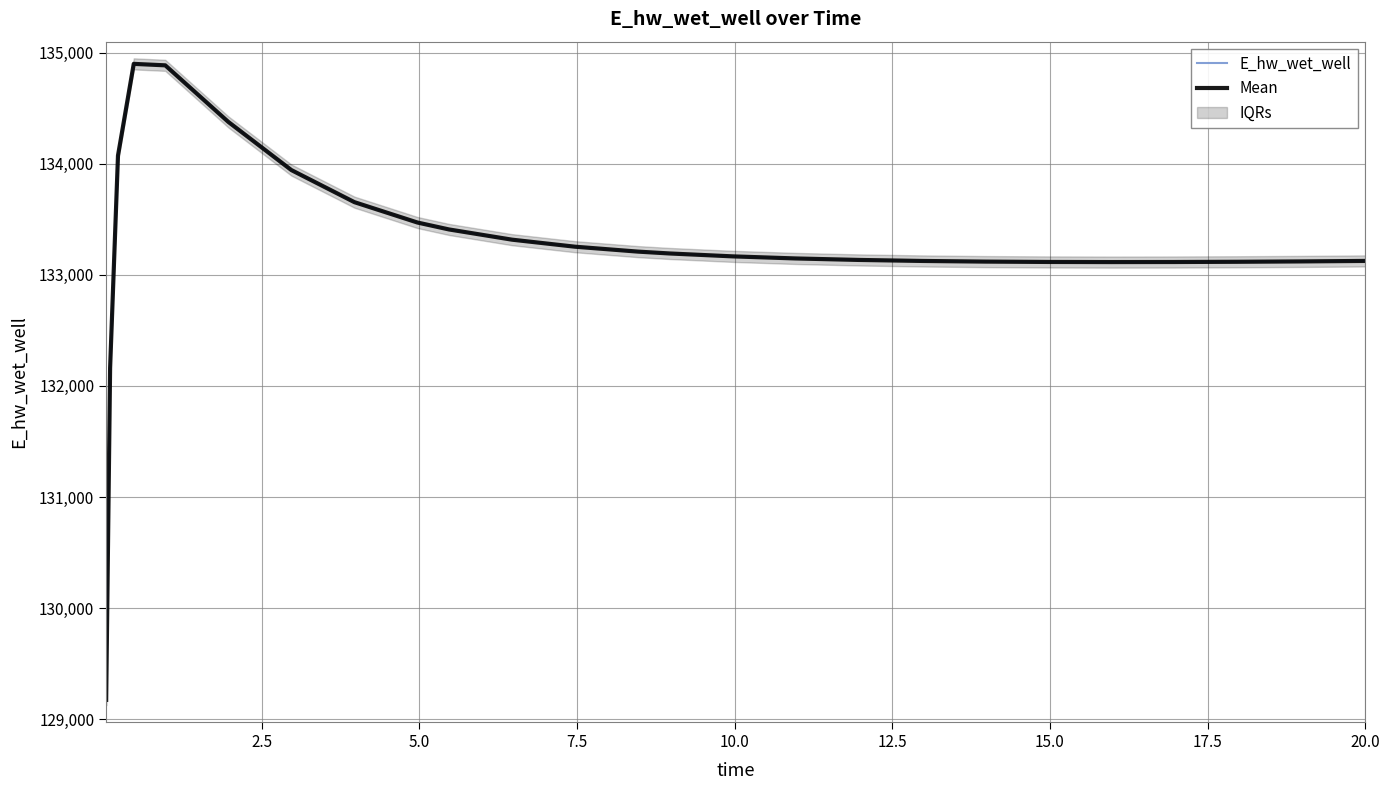

In E_hw_wet_well, how many points are lower than both neighbors (excluding endpoints)?

1